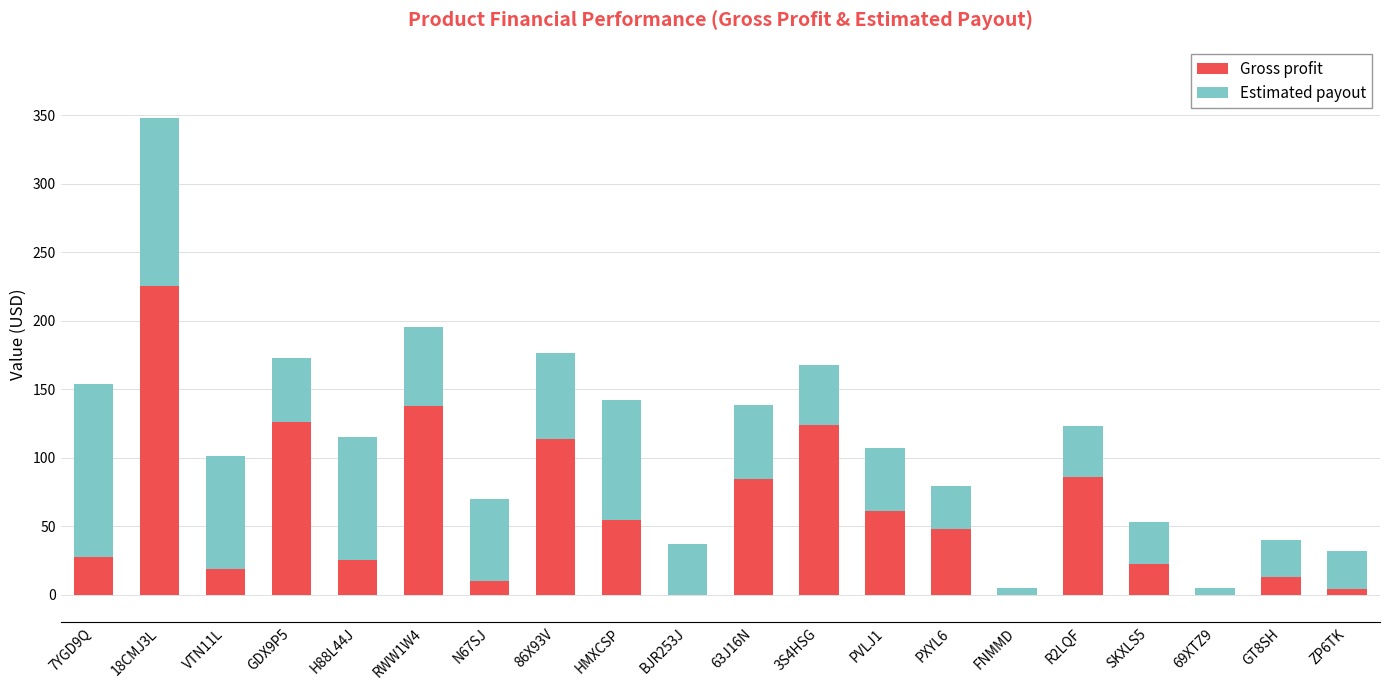

At which label does Gross profit reach its peak?

18CMJ3L